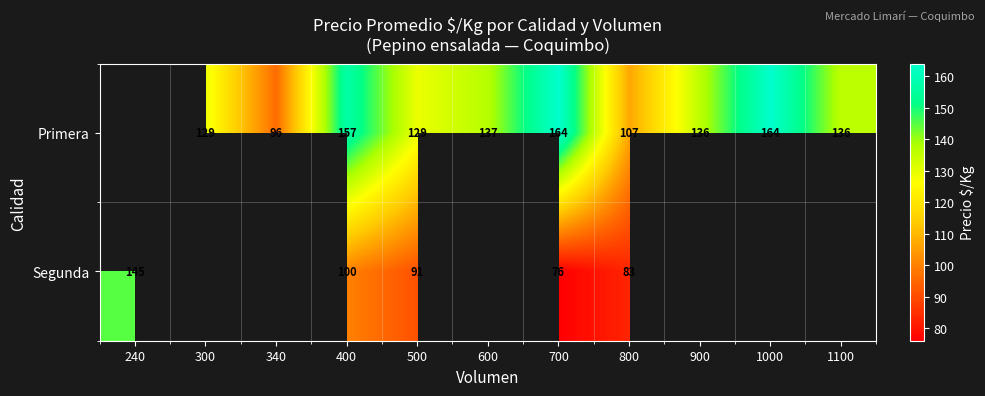

At 400, list the series in order from smallest to largest.

Segunda, Primera